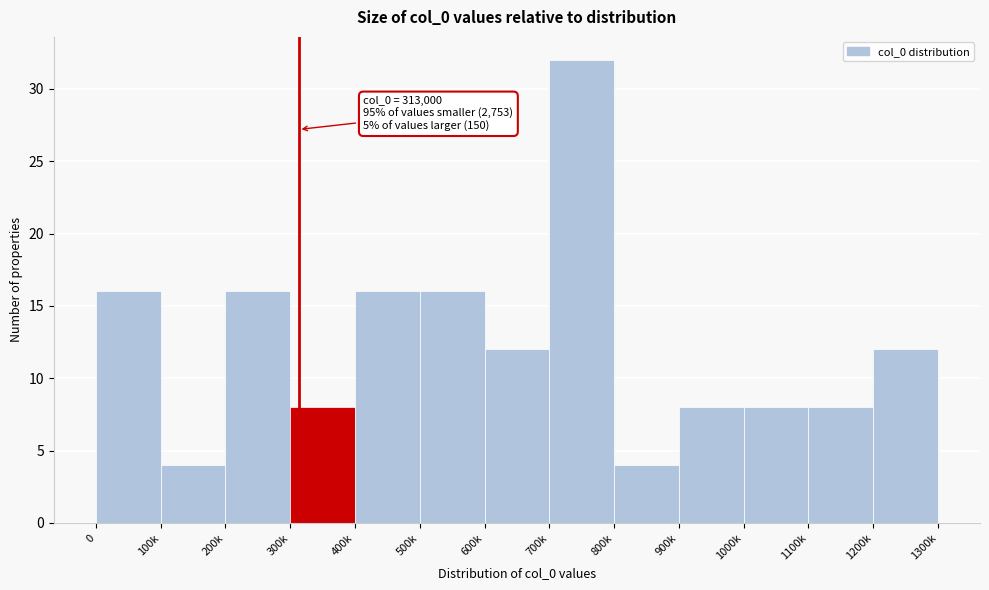

Reading left to right, extract all data points from this chart.

16	4	16	8	16	16	12	32	4	8	8	8	12